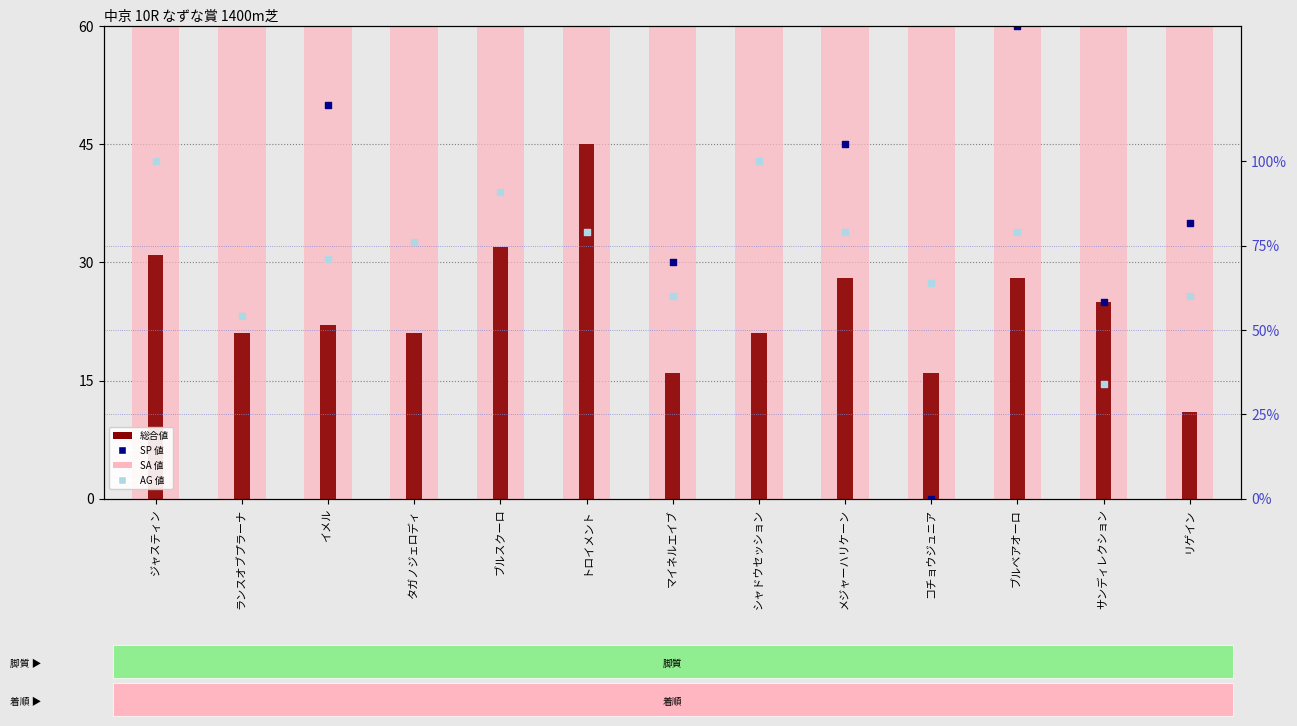

Which series has the widest spread of Y values?

SP 値